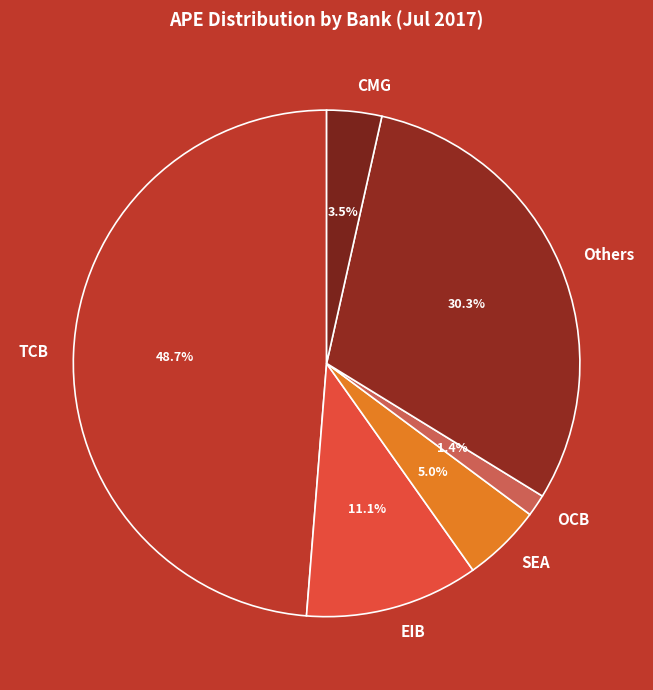

Rank the categories by value from highest to lowest.

TCB, Others, EIB, SEA, CMG, OCB